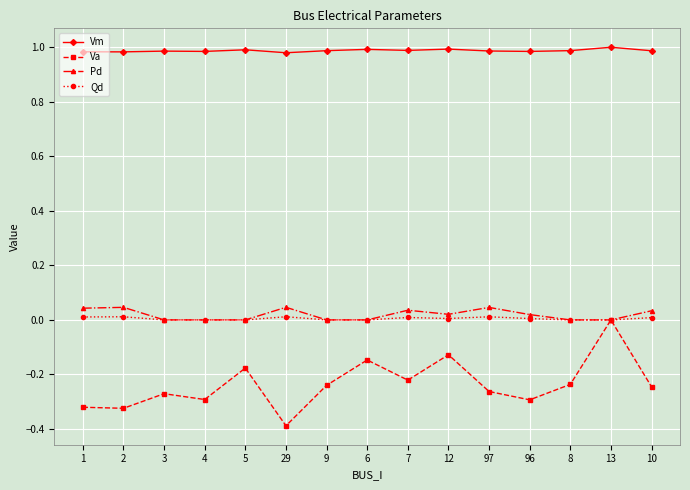

Is the value of Vm at 8 greater than the value of Pd at 96?

Yes